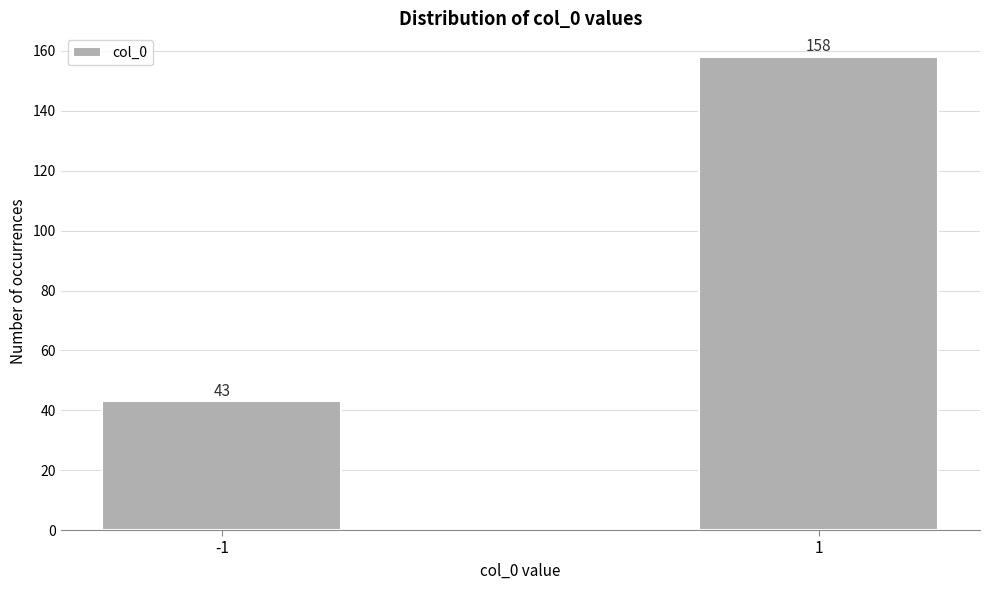

Reading left to right, list all the values displayed in this chart.

43	158